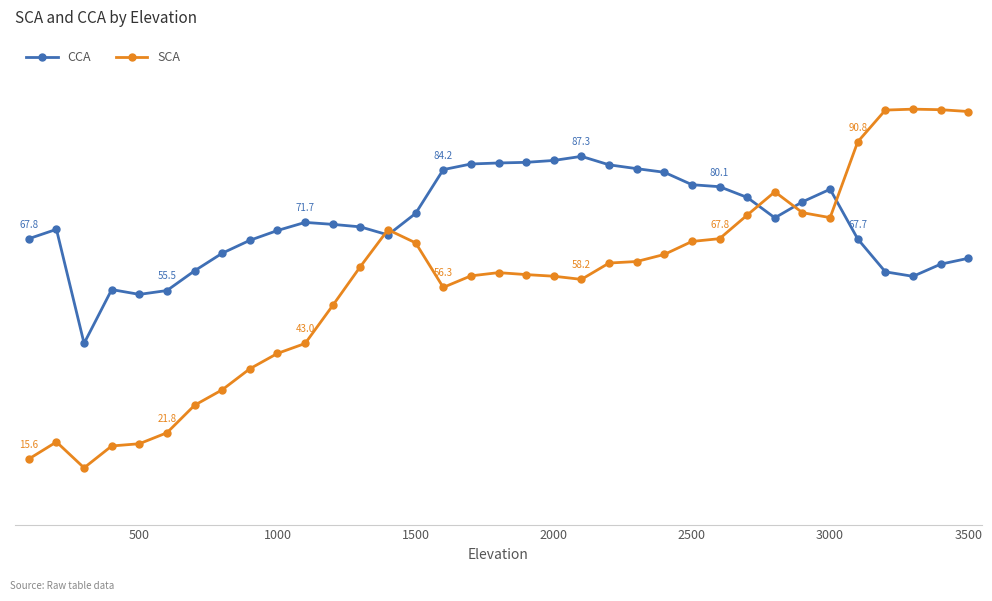

Is this an area chart (filled region under the line)?

No